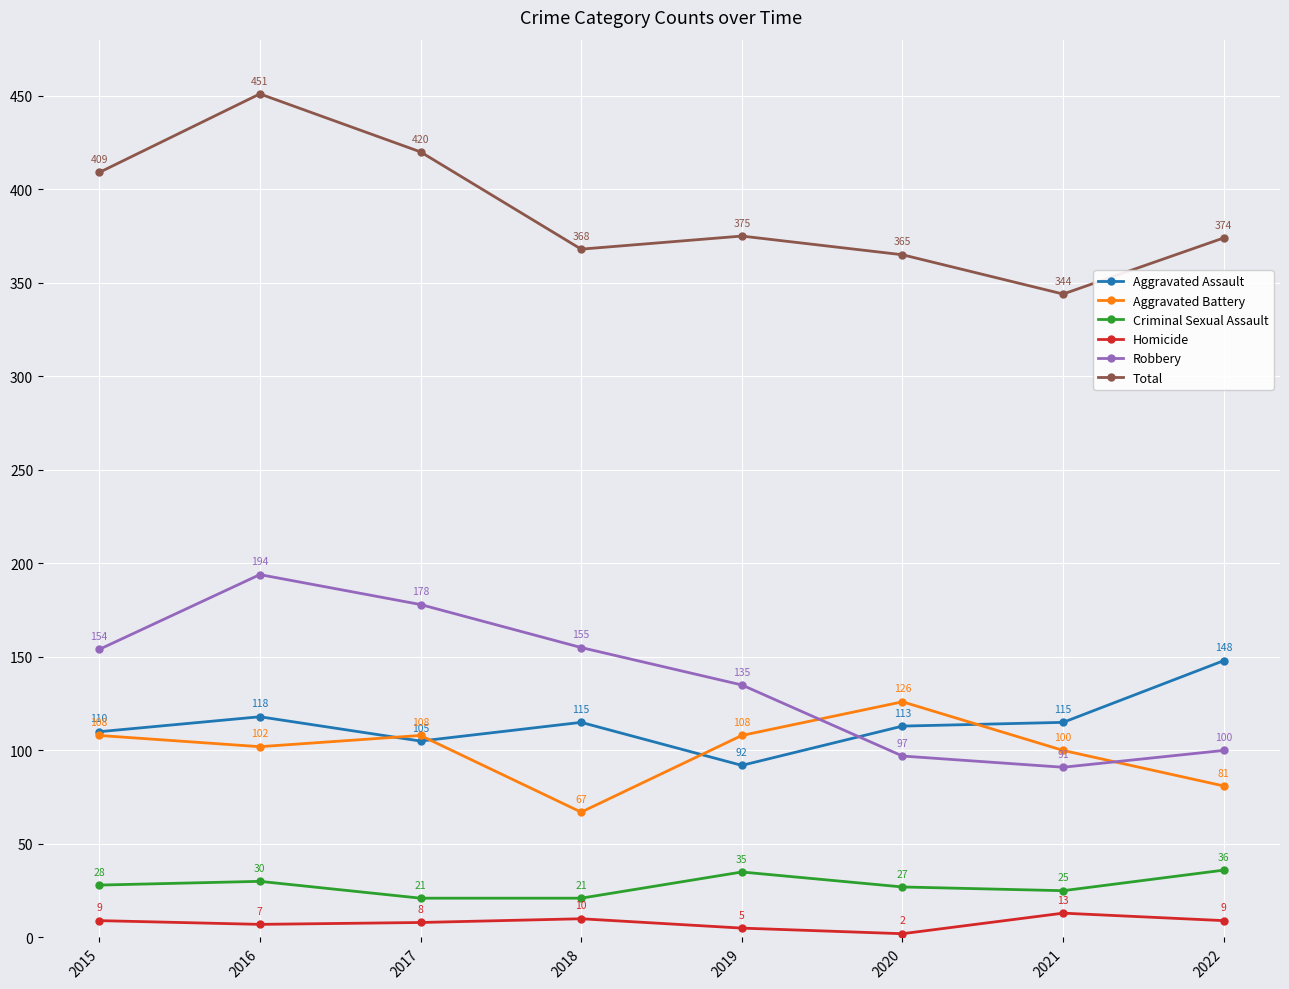

How many lines are shown in the chart?

6